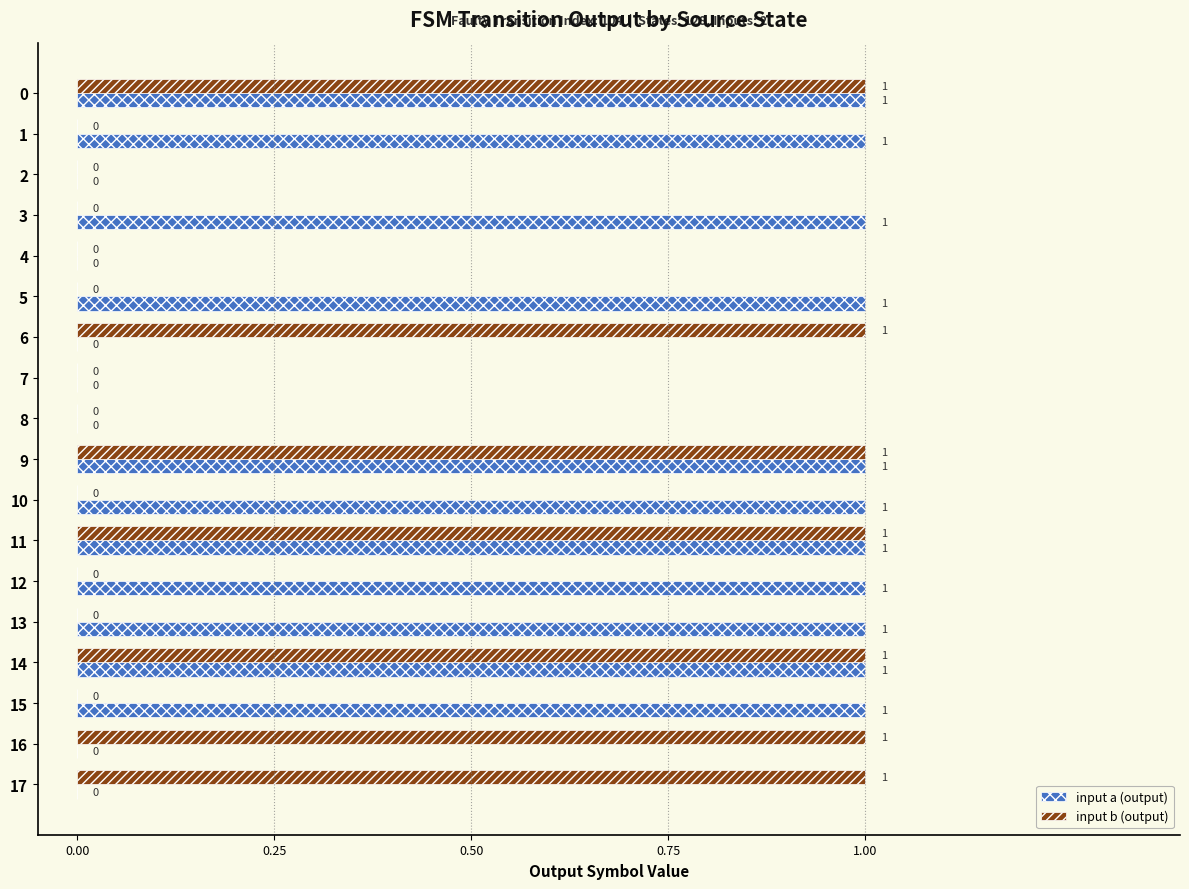

True or false: input a (output) has a value of 0 at 17.

True